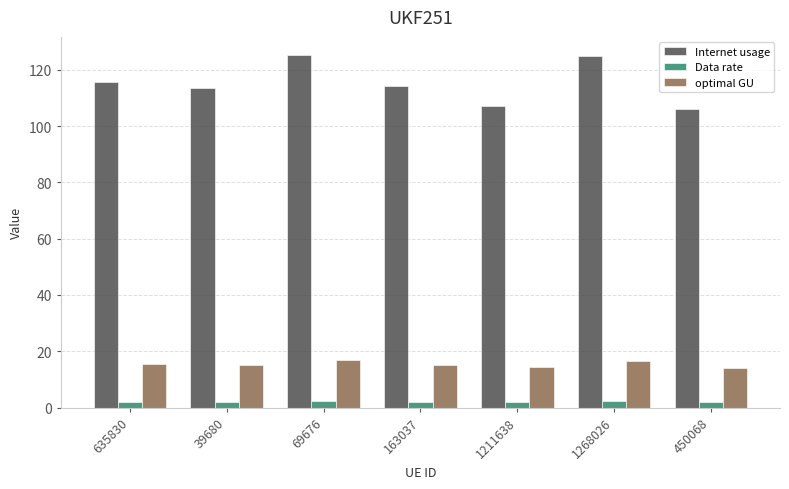

What is the maximum value shown in the chart?

125.4